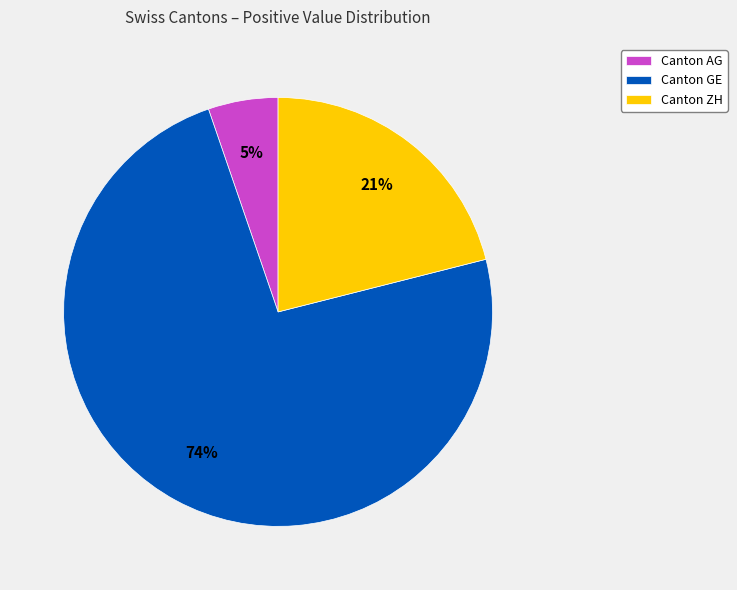

Rank the categories by value from highest to lowest.

Canton GE, Canton ZH, Canton AG